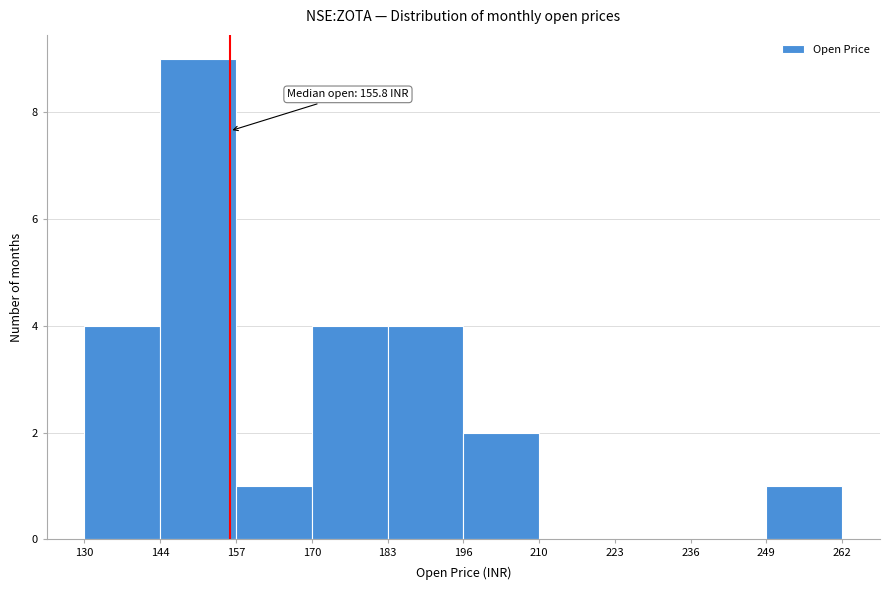

Which range on the x-axis has the tallest bar?

144 to 157